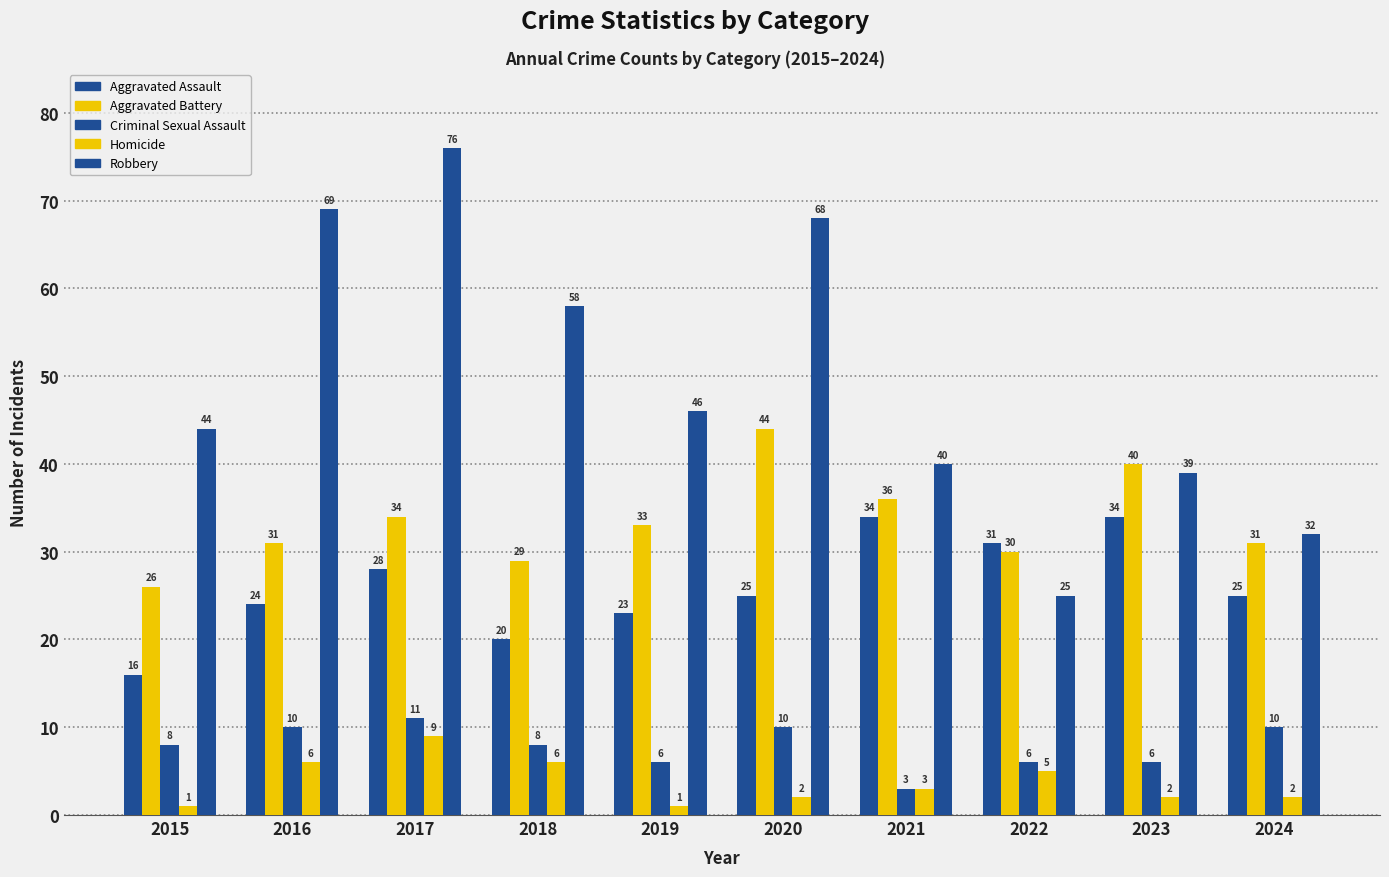

Count the number of data series in this chart.

5